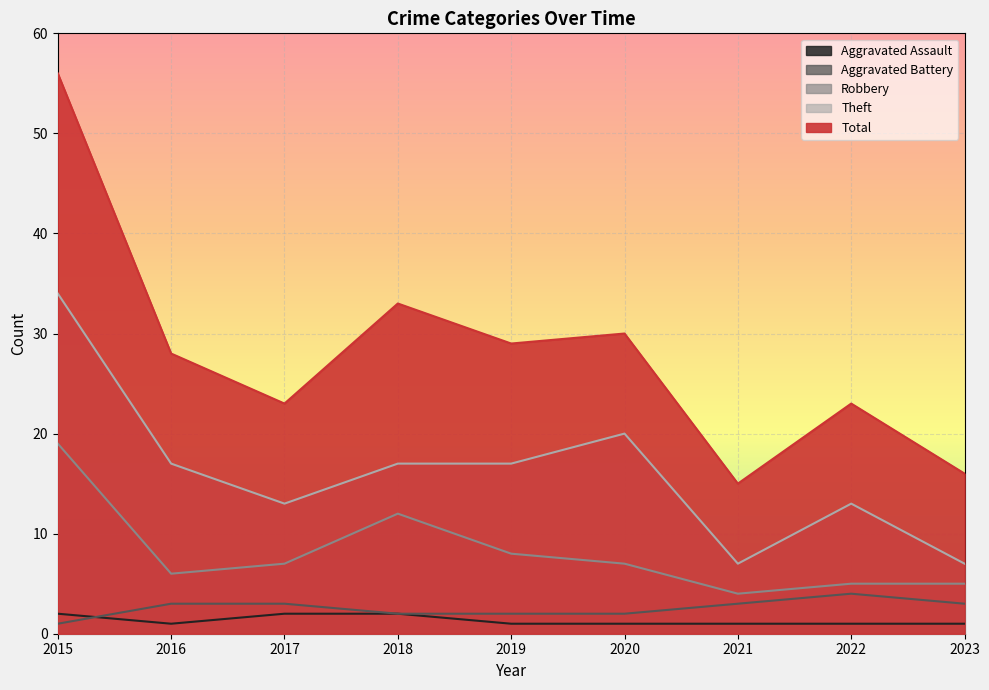

Is it true that Theft equals 61 at 2015?

False